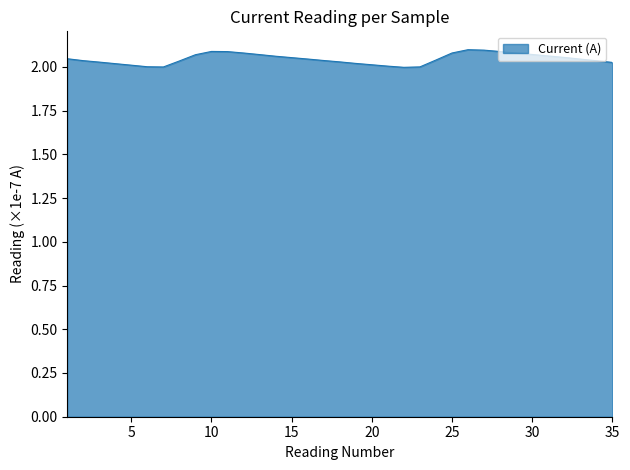

Is this an area chart (filled region under the line)?

Yes